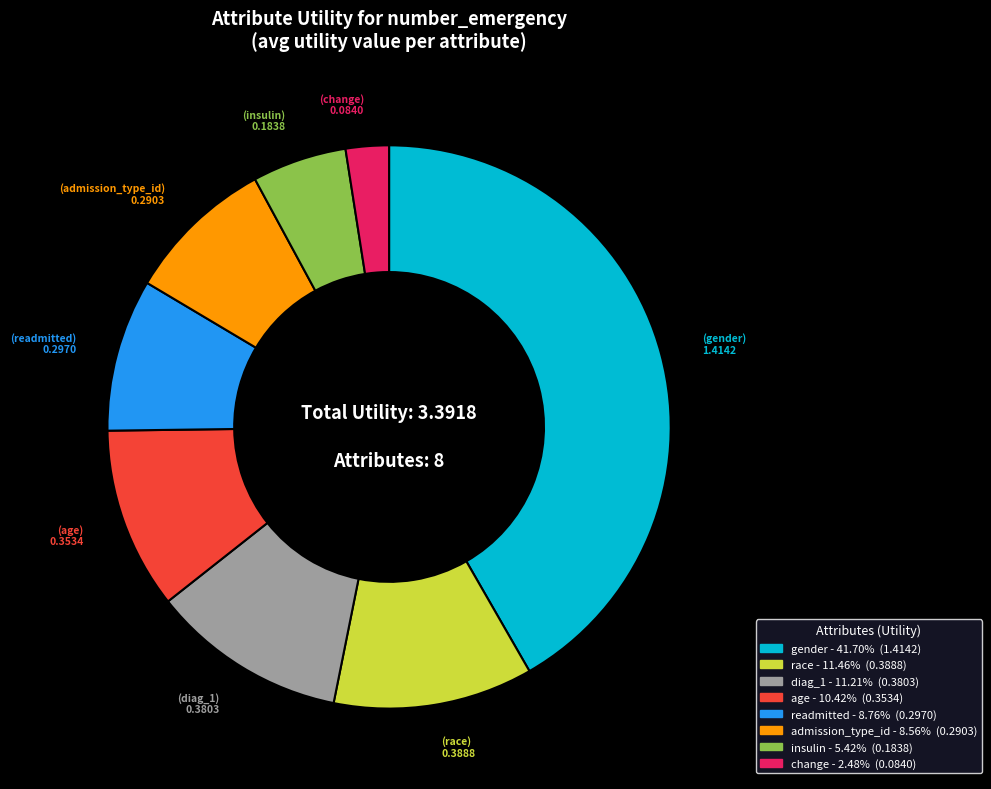

True or false: gender accounts for 50% of the total.

False